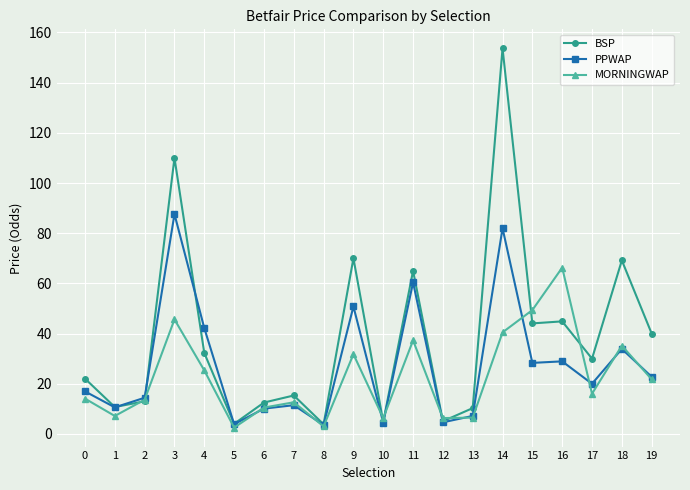

Which category has the highest value in the MORNINGWAP series?

16